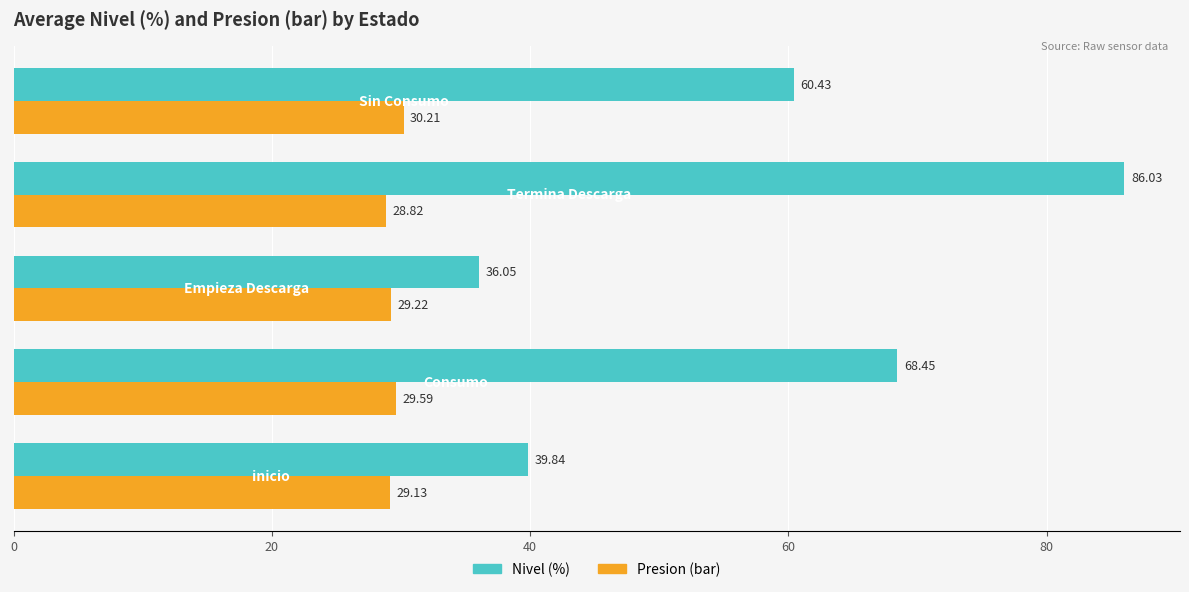

Which series has the largest range (max minus min)?

Nivel (%)